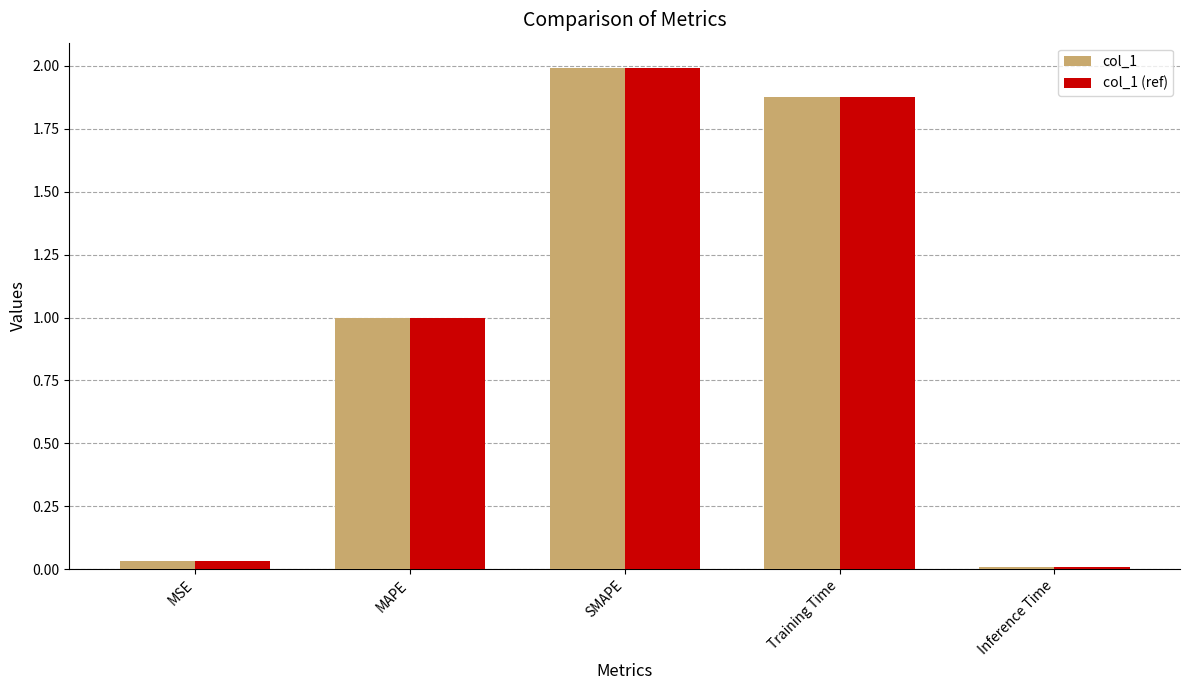

What is the label of the 1st bar from the right?

Inference Time